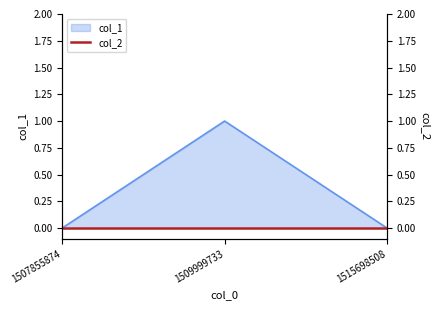

Reading left to right, extract all data points from this chart.

0	1	0